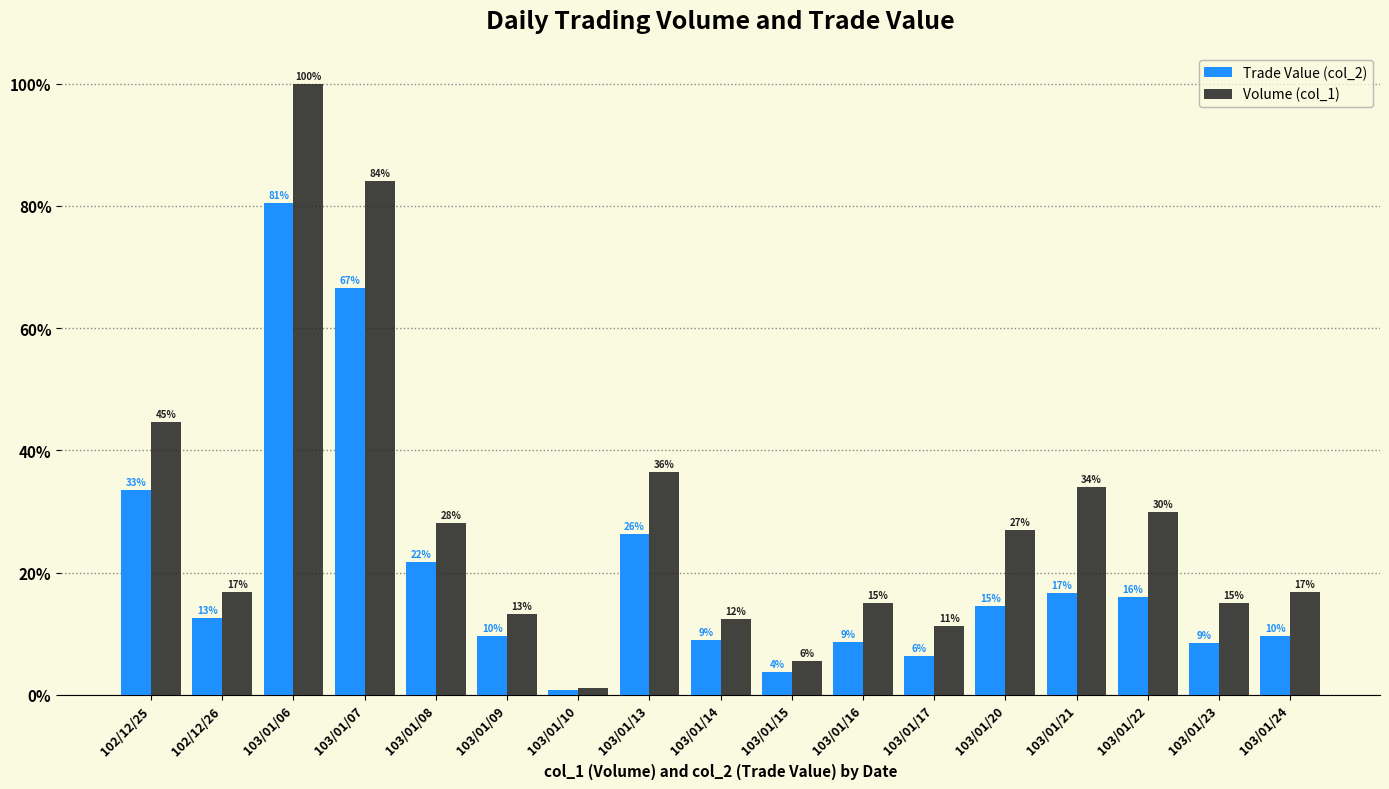

What is the difference between the Volume (col_1) values at 103/01/14 and 103/01/16?

12000